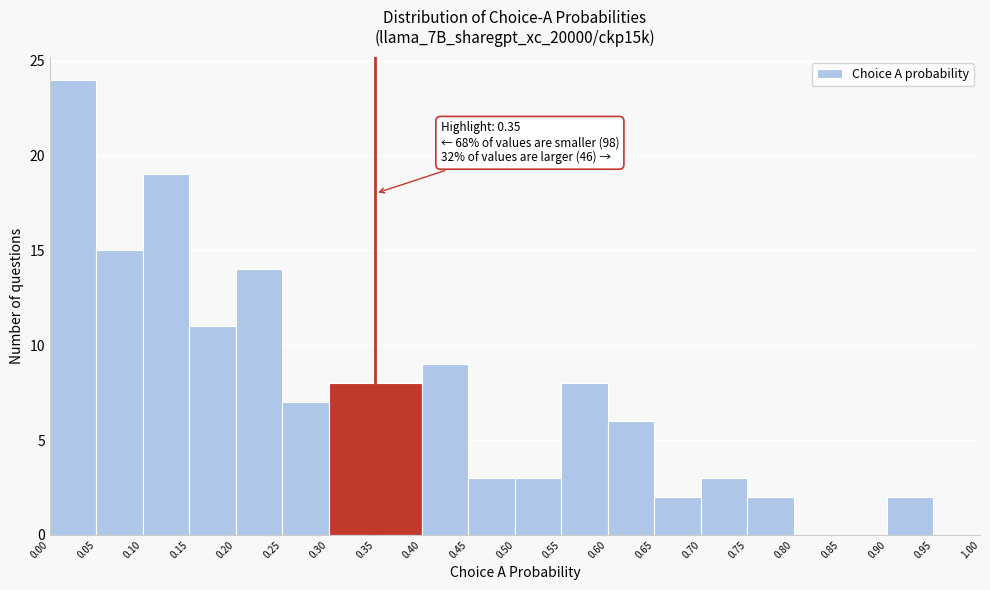

Over which range of the x-axis is the bar tallest?

0.00 to 0.05